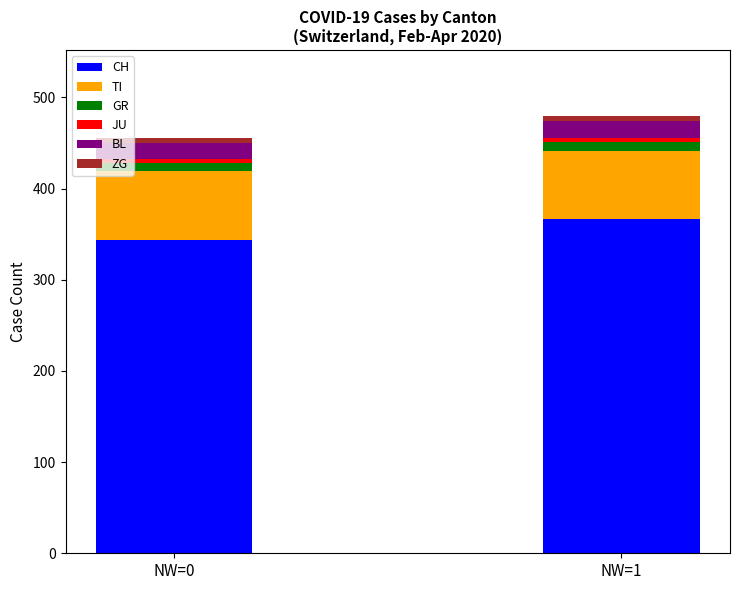

What is the maximum value for CH?

367